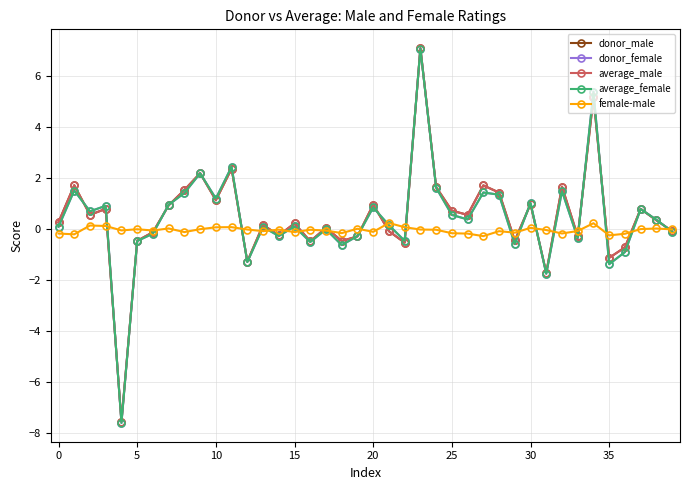

What is the smallest value displayed?

-7.6